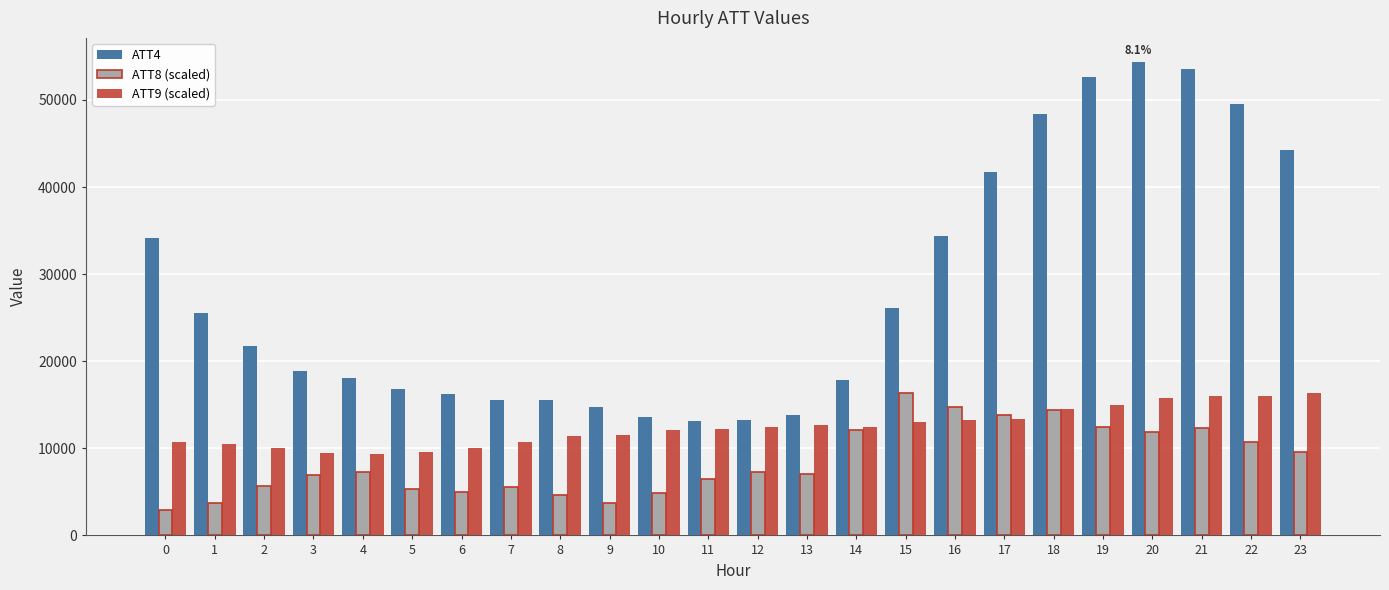

Read the ATT4 value at 19.

52600.0